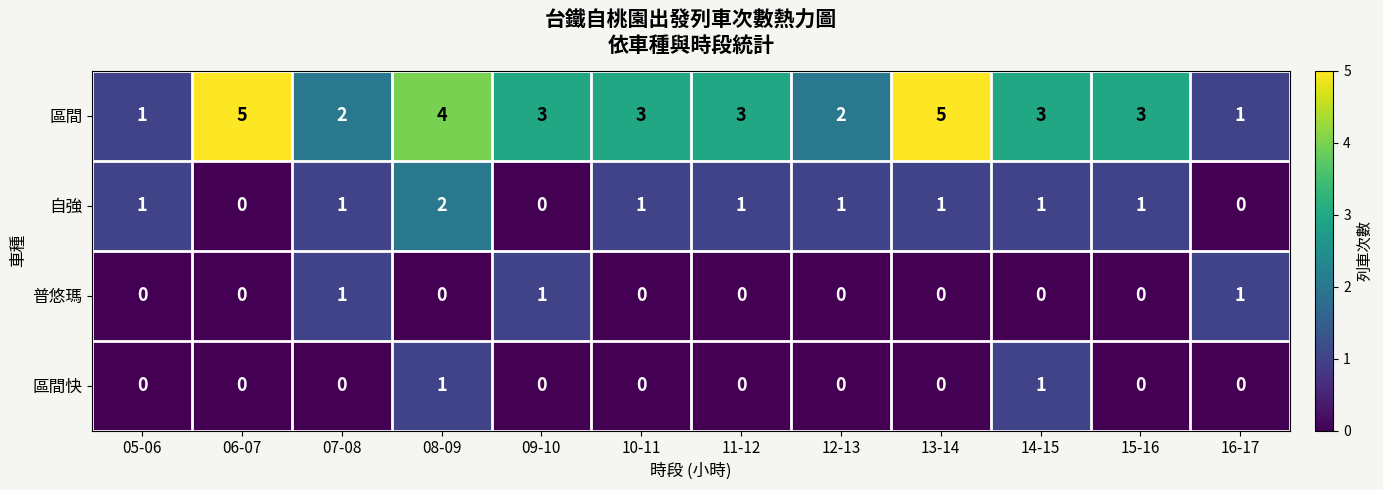

What is the approximate value of 區間 at 06-07?

5